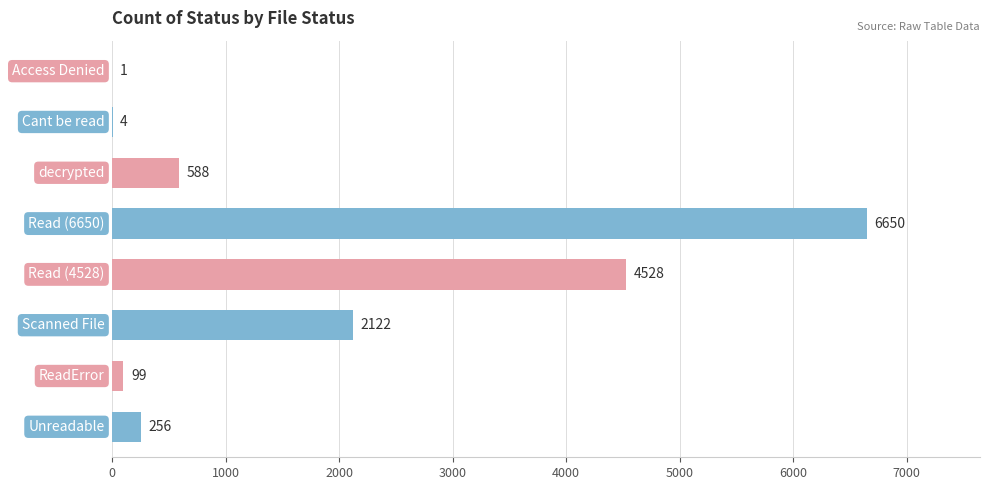

True or false: the data shows 3810 at Scanned File.

False